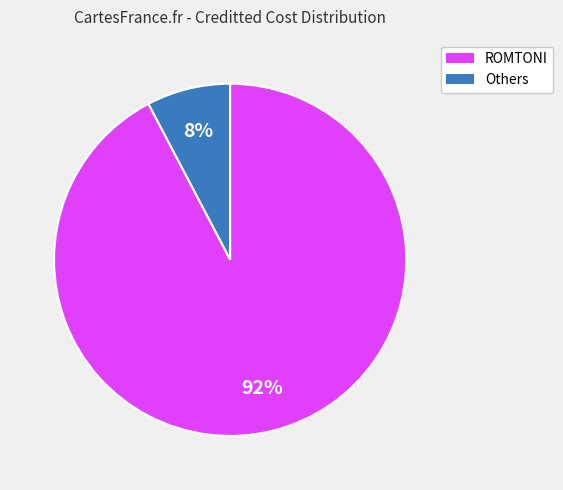

Is there any slice that represents more than half of the pie?

Yes